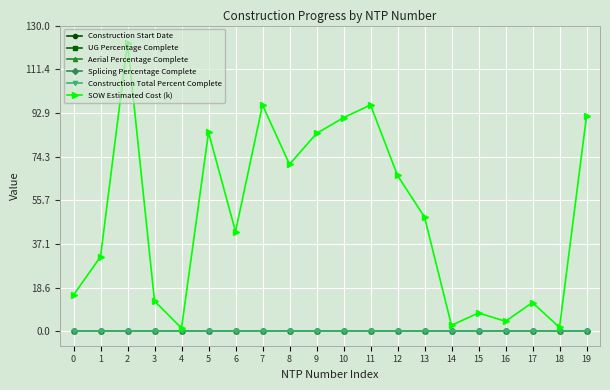

Which series has the largest total across all categories?

SOW Estimated Cost (k)